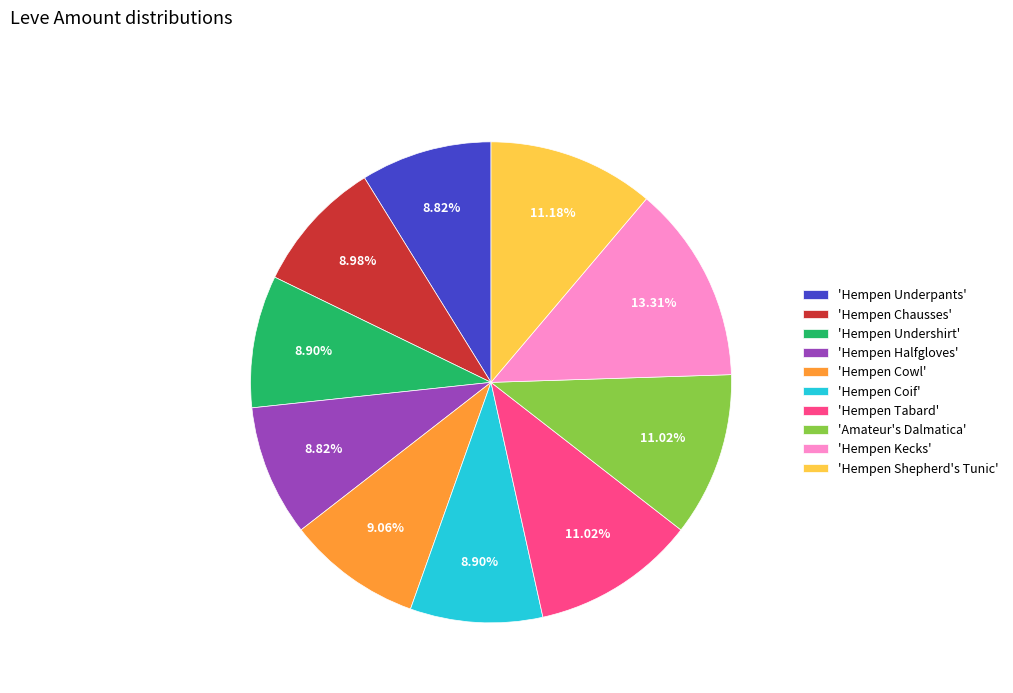

What is the ratio of the value at 'Hempen Kecks' to the value at 'Hempen Halfgloves'?

1.5